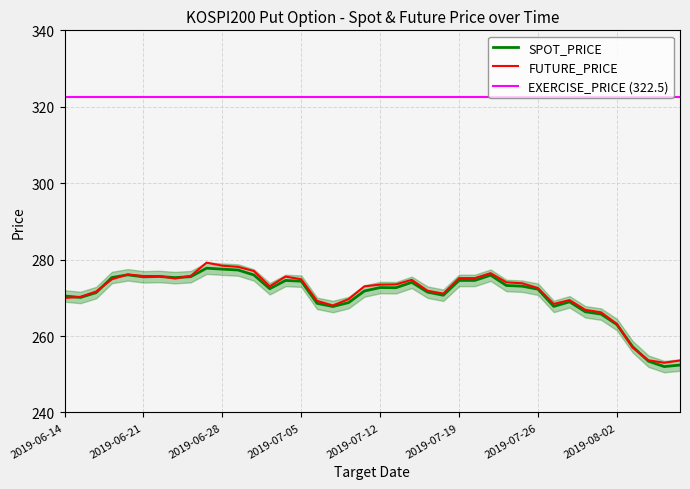

Where does the SPOT_PRICE series first go above 272?

2019-06-19